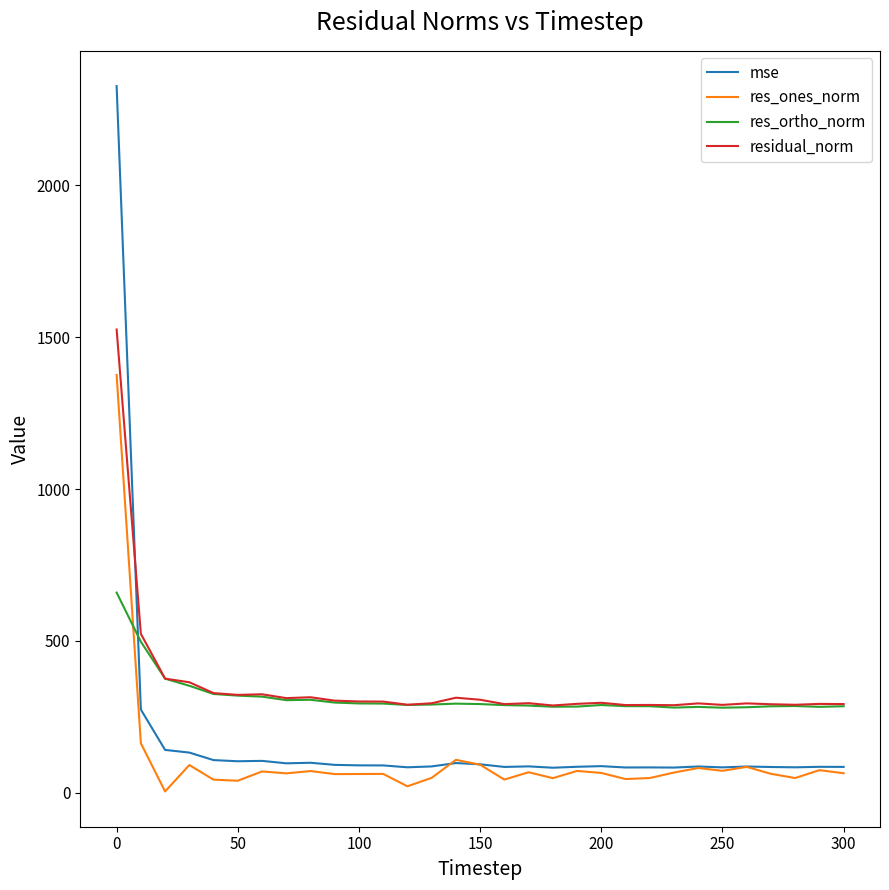

How many values in the res_ortho_norm series are below 289?

14